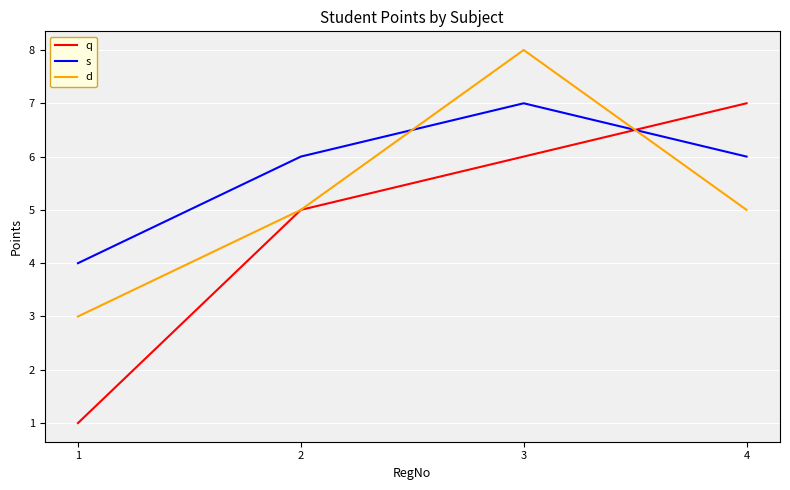

Is the value of d at 3 greater than the value of s at 4?

Yes